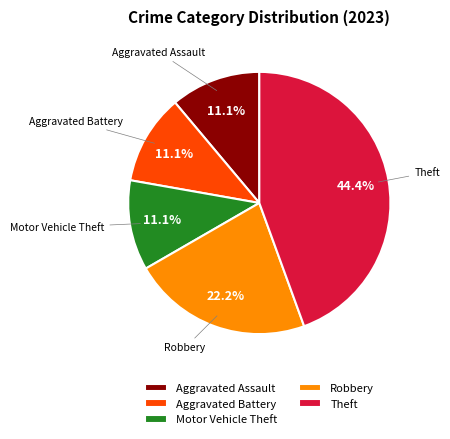

Count the number of slices in the pie.

5